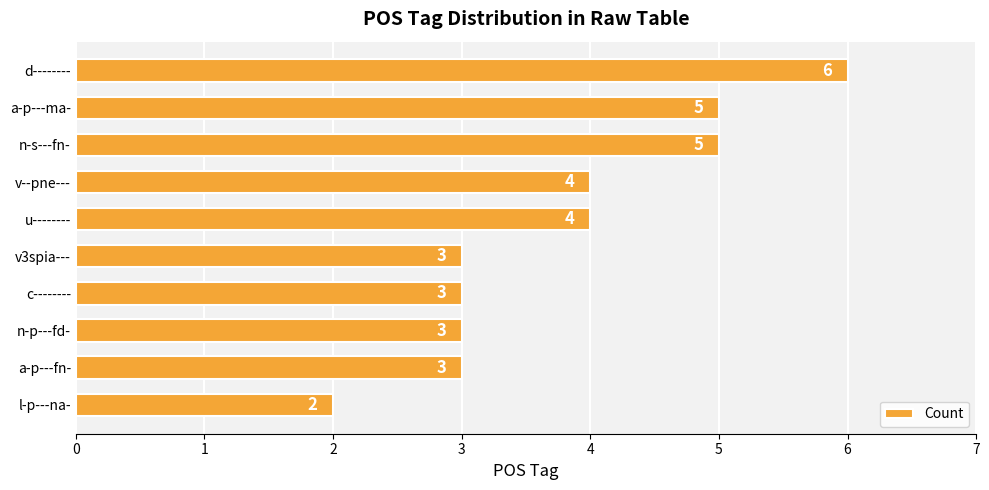

What is the change in value from n-p---fd- to u--------?

+1